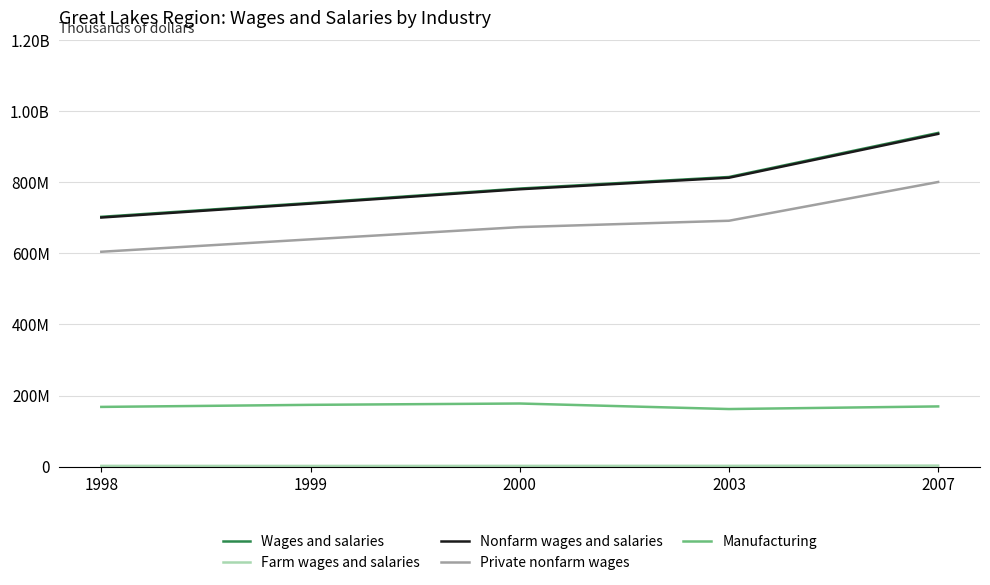

Is the value of Farm wages and salaries at 2003 greater than the value of Nonfarm wages and salaries at 2003?

No